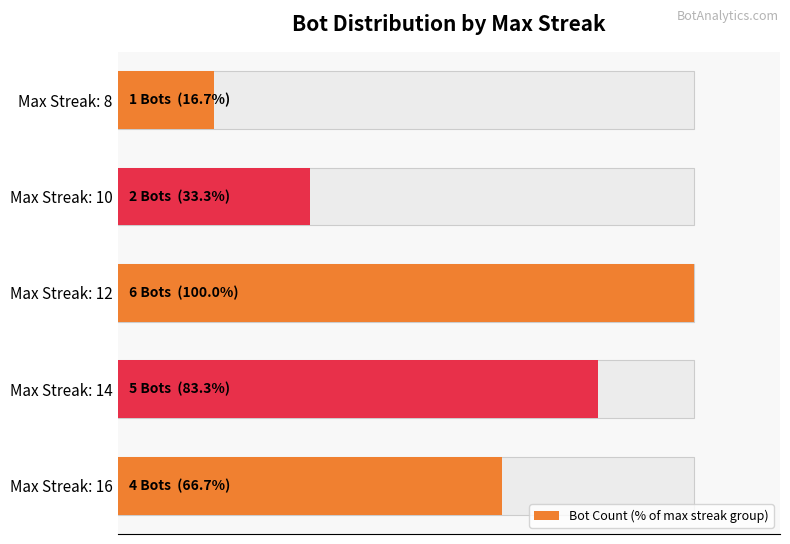

Does the chart contain any negative values?

No